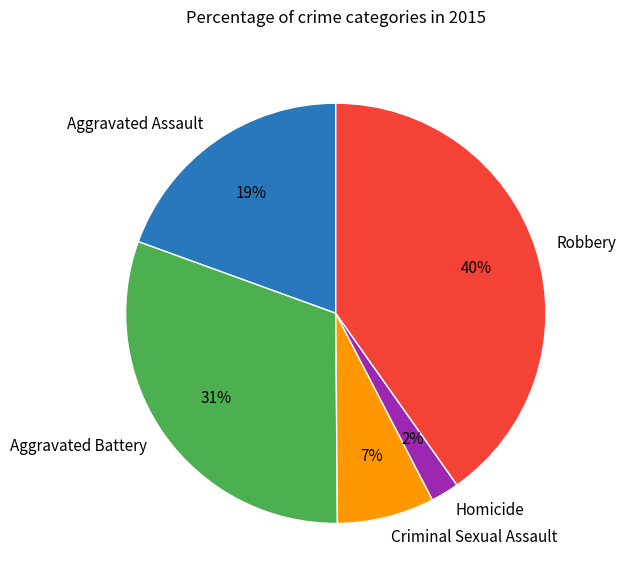

Rank the categories by value from highest to lowest.

Robbery, Aggravated Battery, Aggravated Assault, Criminal Sexual Assault, Homicide